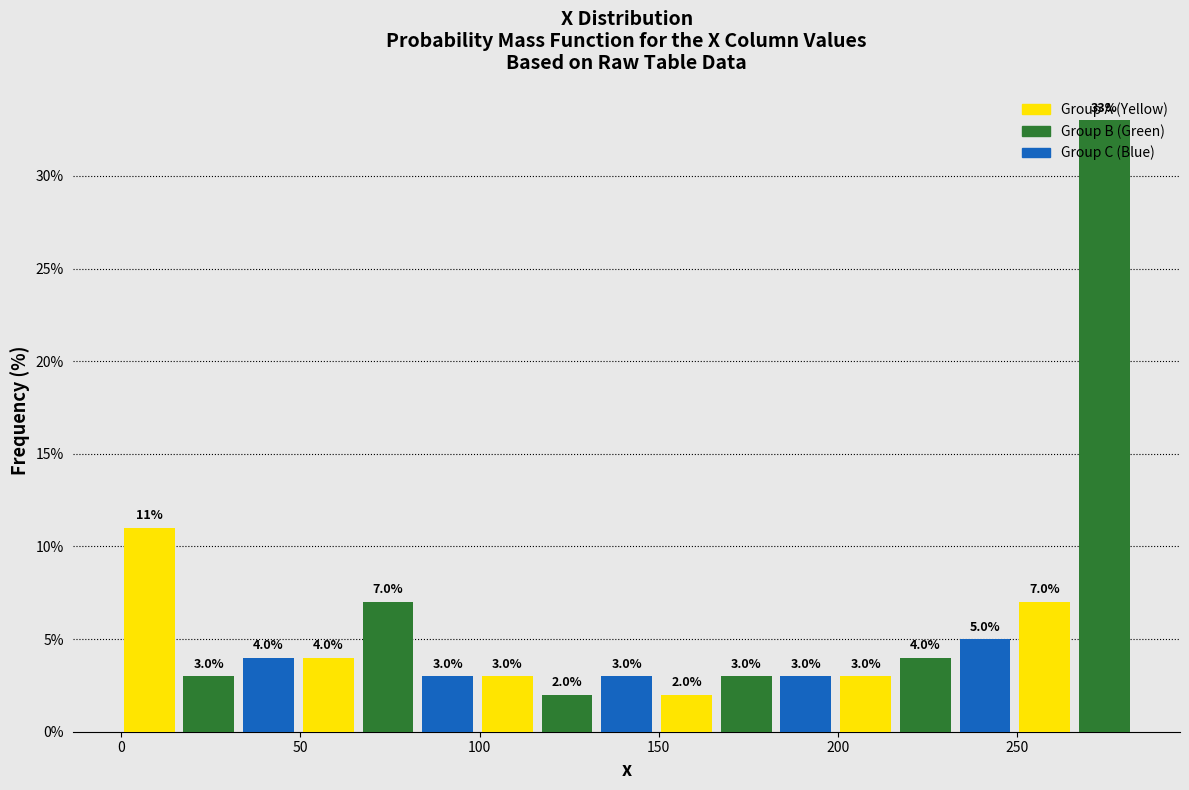

Around what value on the x-axis is the tallest bar? Give the approximate position of its centre, as read against the axis.

275